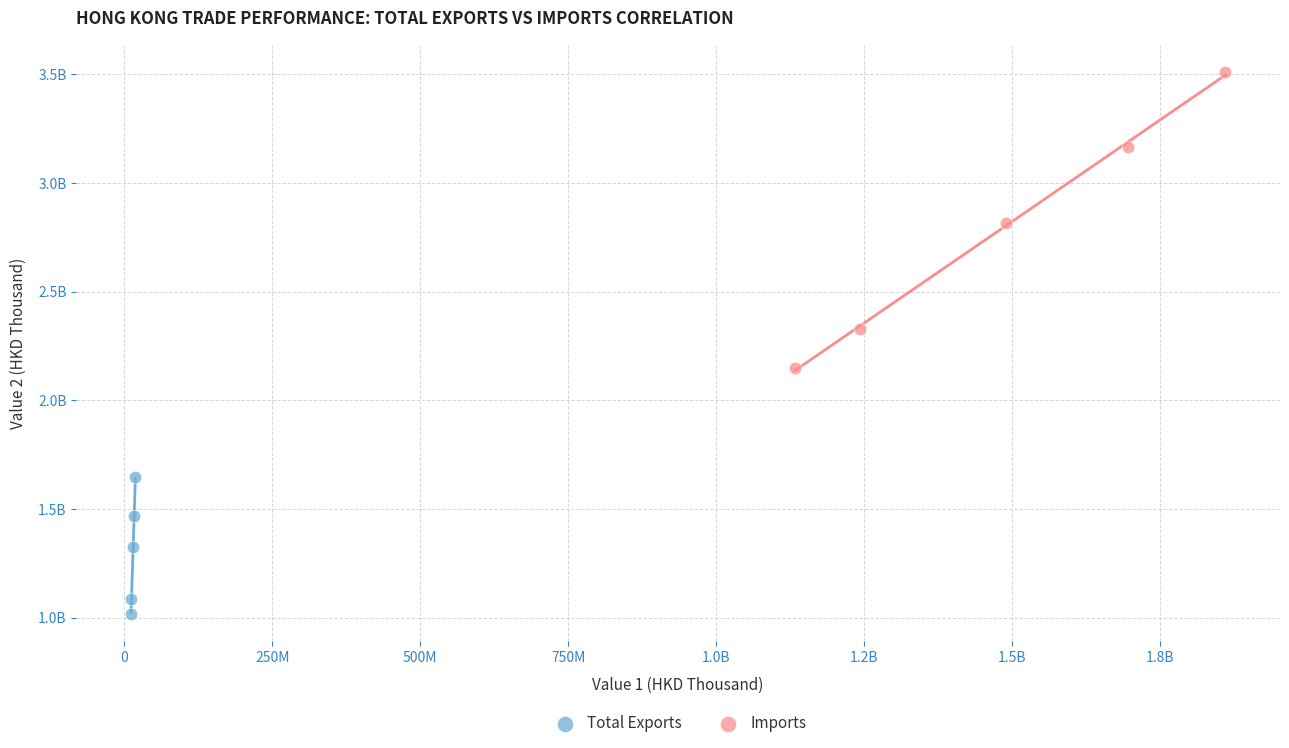

What are all the series names shown in the legend?

Total Exports, Imports